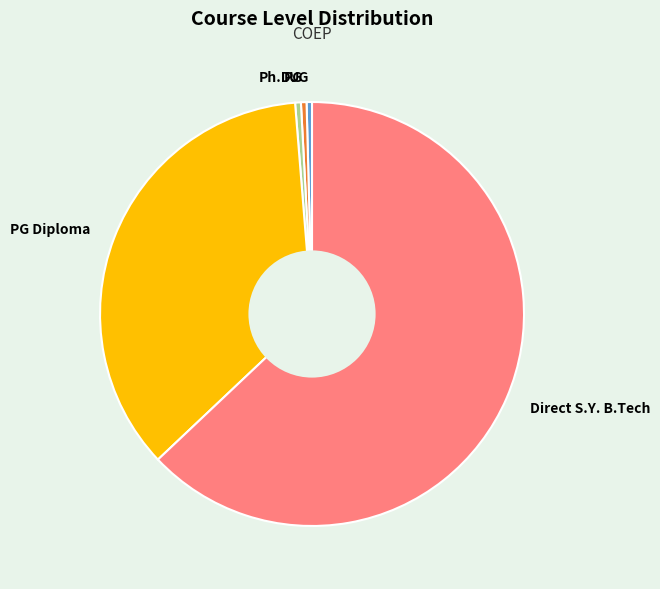

Combined, do PG Diploma and Direct S.Y. B.Tech account for over 50%?

Yes